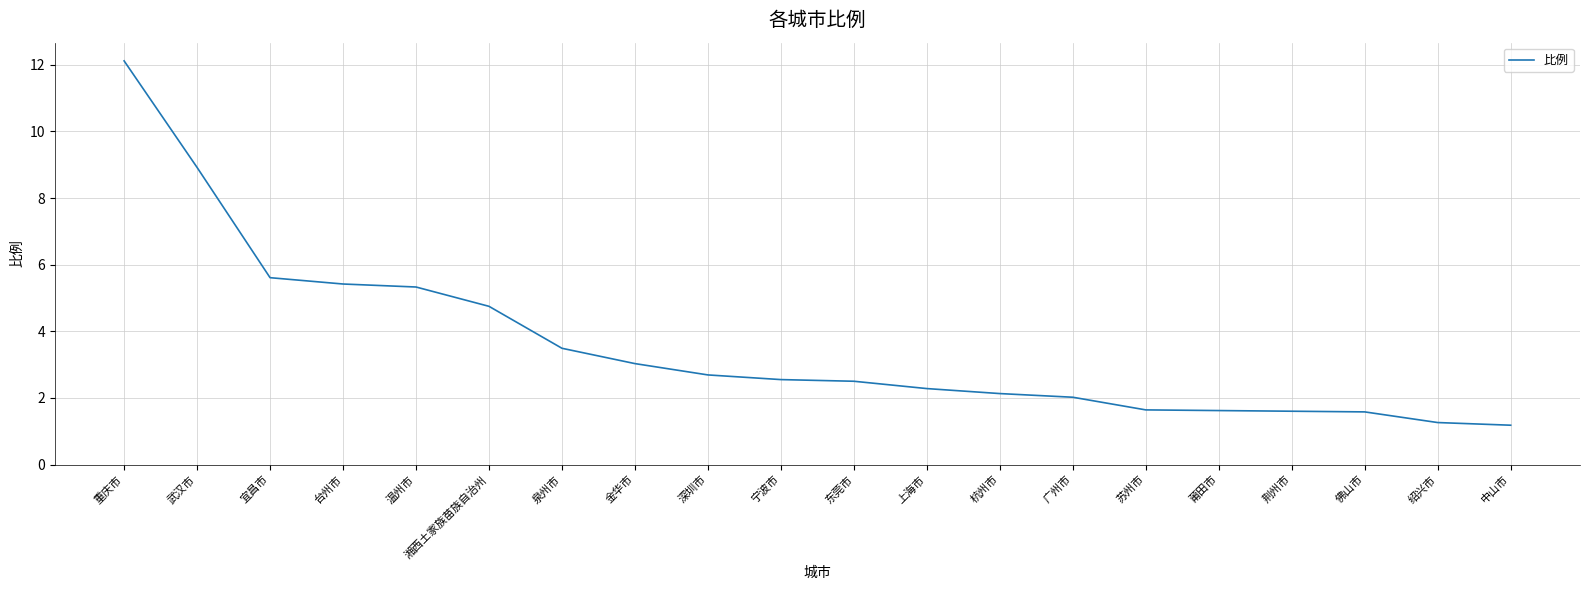

True or false: the data shows 2.2 at 泉州市.

False